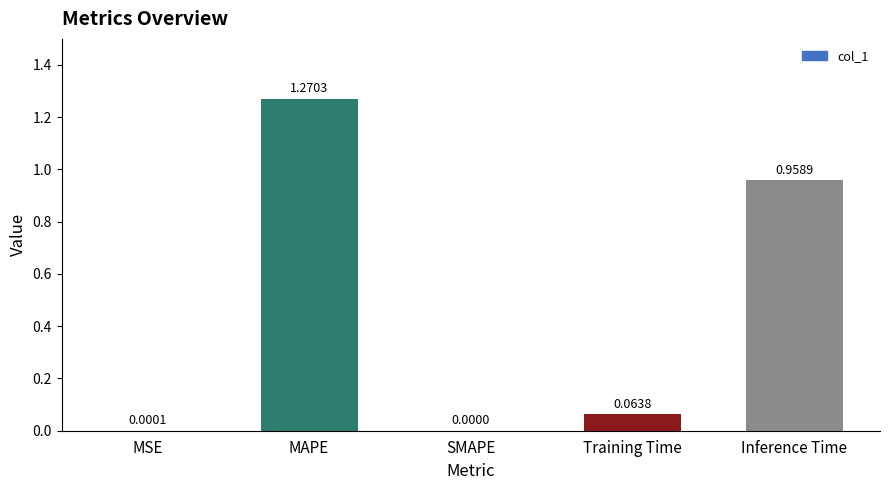

At which category does the chart reach its peak across all series?

MAPE